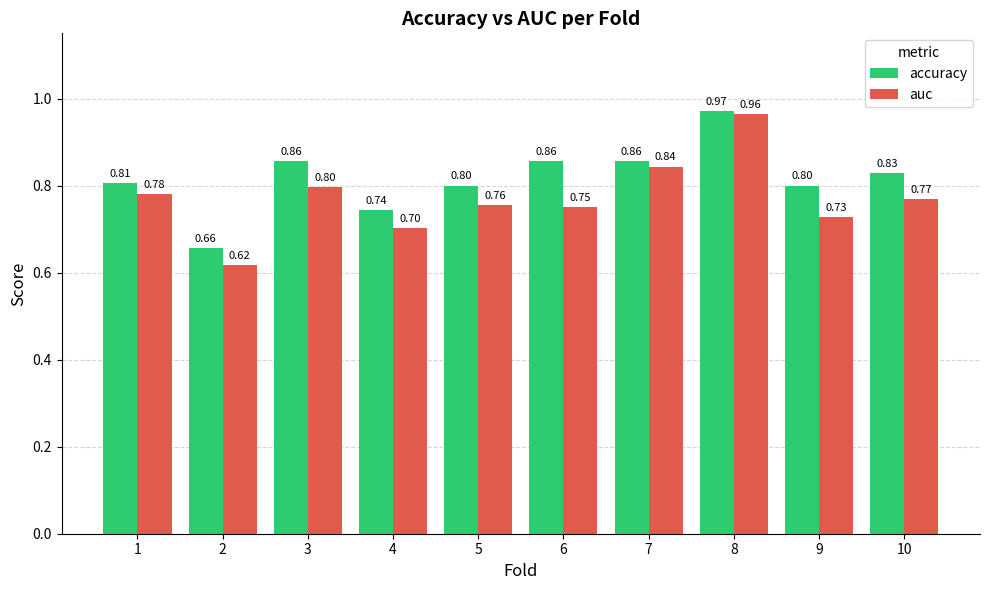

Which series has the largest total across all categories?

accuracy